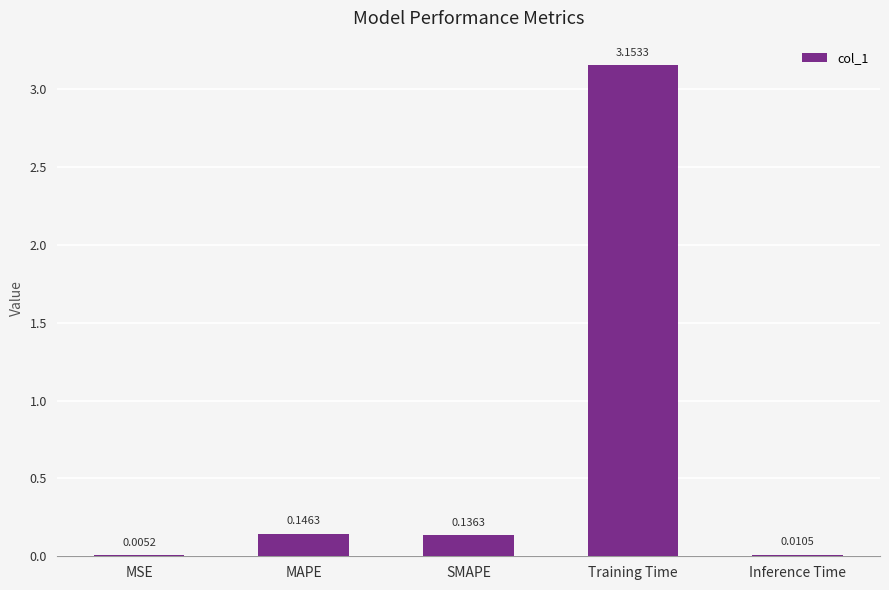

At which category does the chart reach its peak across all series?

Training Time